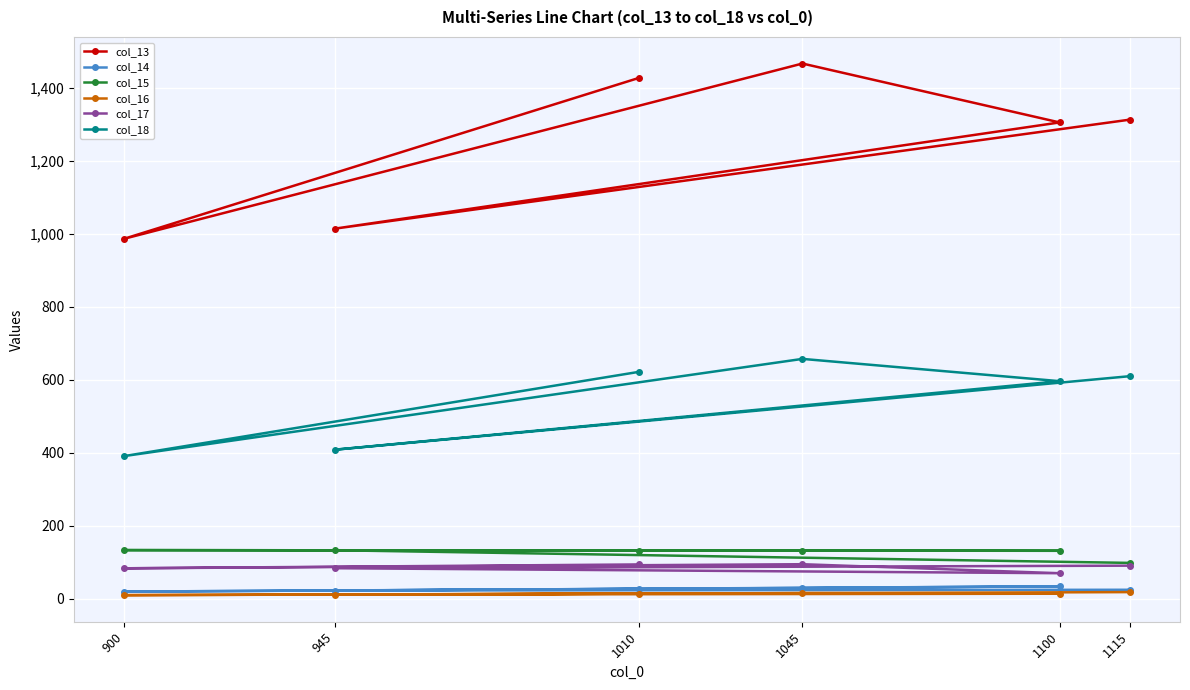

True or false: col_15 and col_16 intersect in this chart.

False